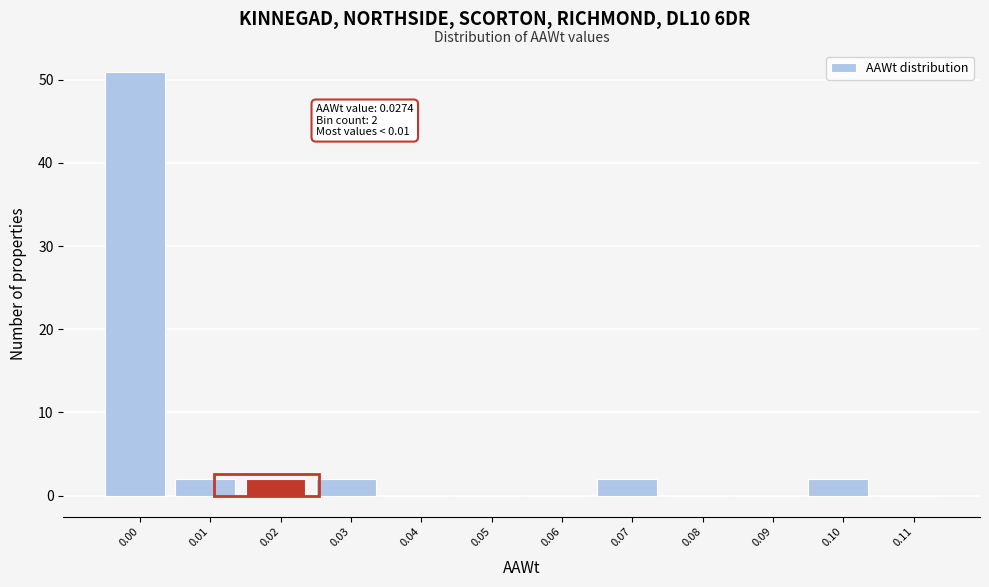

Reading left to right, transcribe all the data shown in this chart.

0.00=51	0.01=2	0.02=2	0.03=2	0.04=0	0.05=0	0.06=0	0.07=2	0.08=0	0.09=0	0.10=2	0.11=0